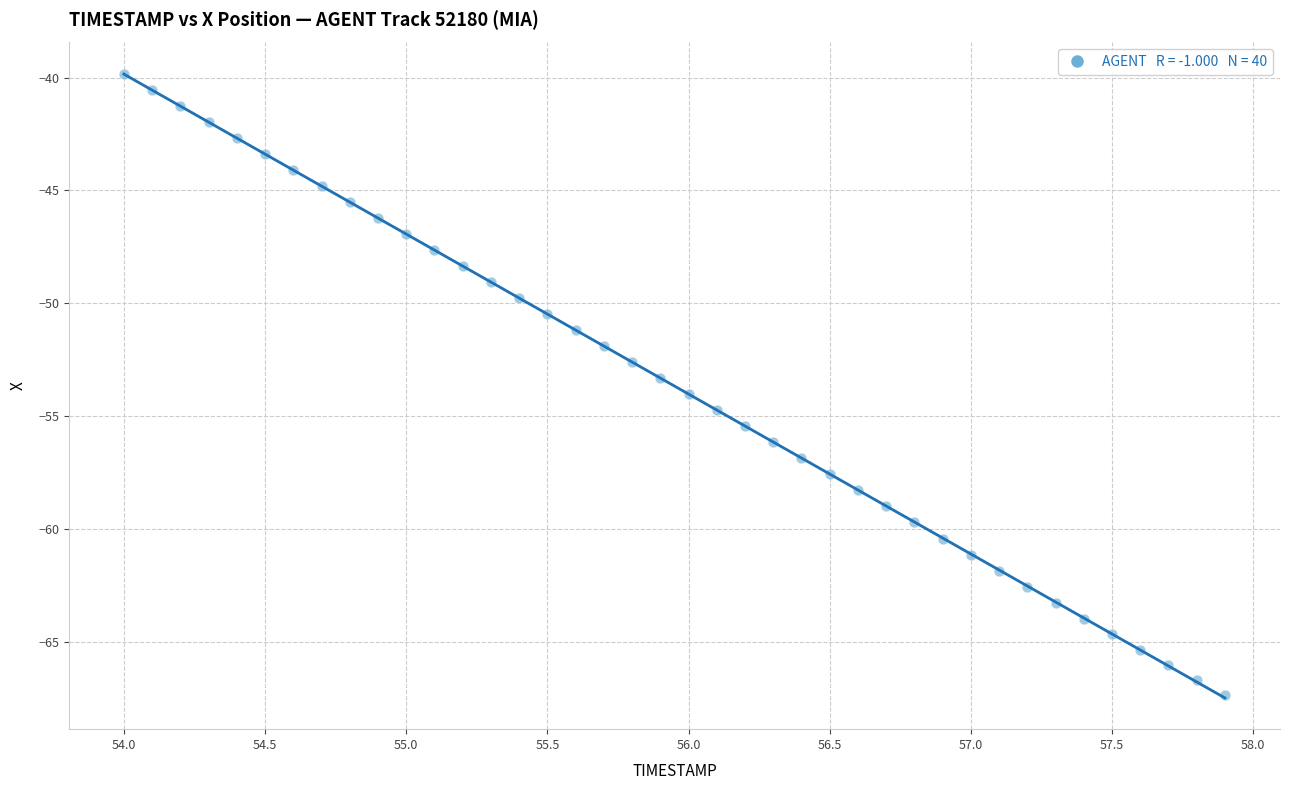

What is the range of Y values (max minus min)?

27.5